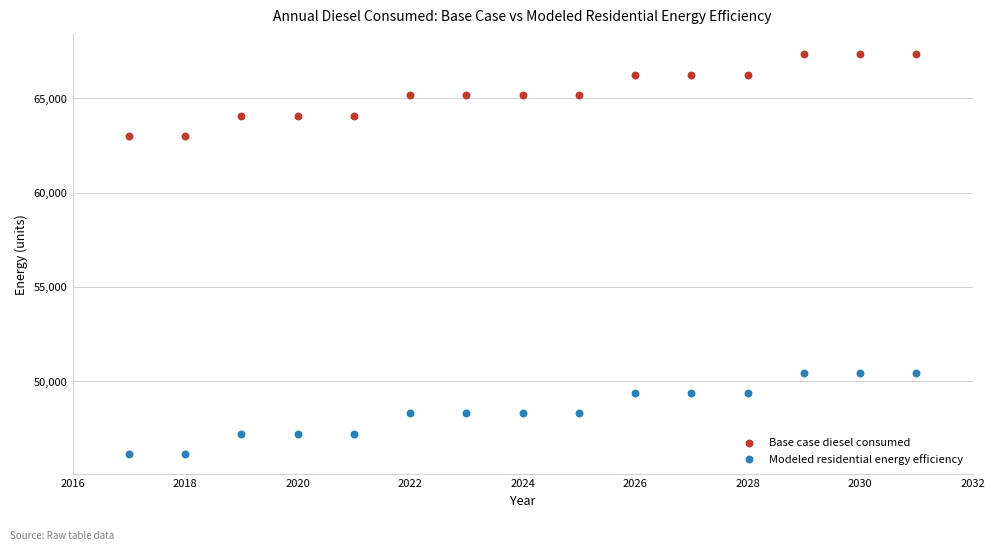

What is the X range (max minus min) for the scatter plot?

14.0